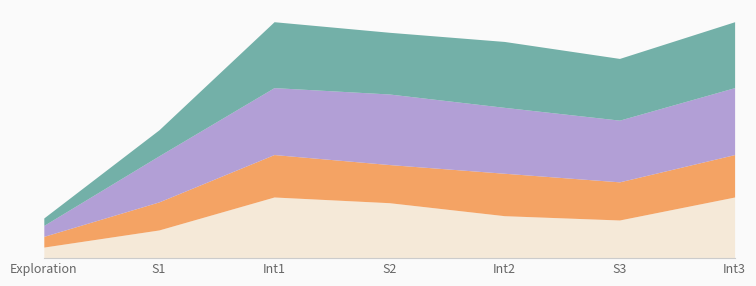

Rank the series by their maximum value, from highest to lowest.

Female Control Vehicle, Female ELS Vehicle, Male Control Vehicle, Male ELS Vehicle